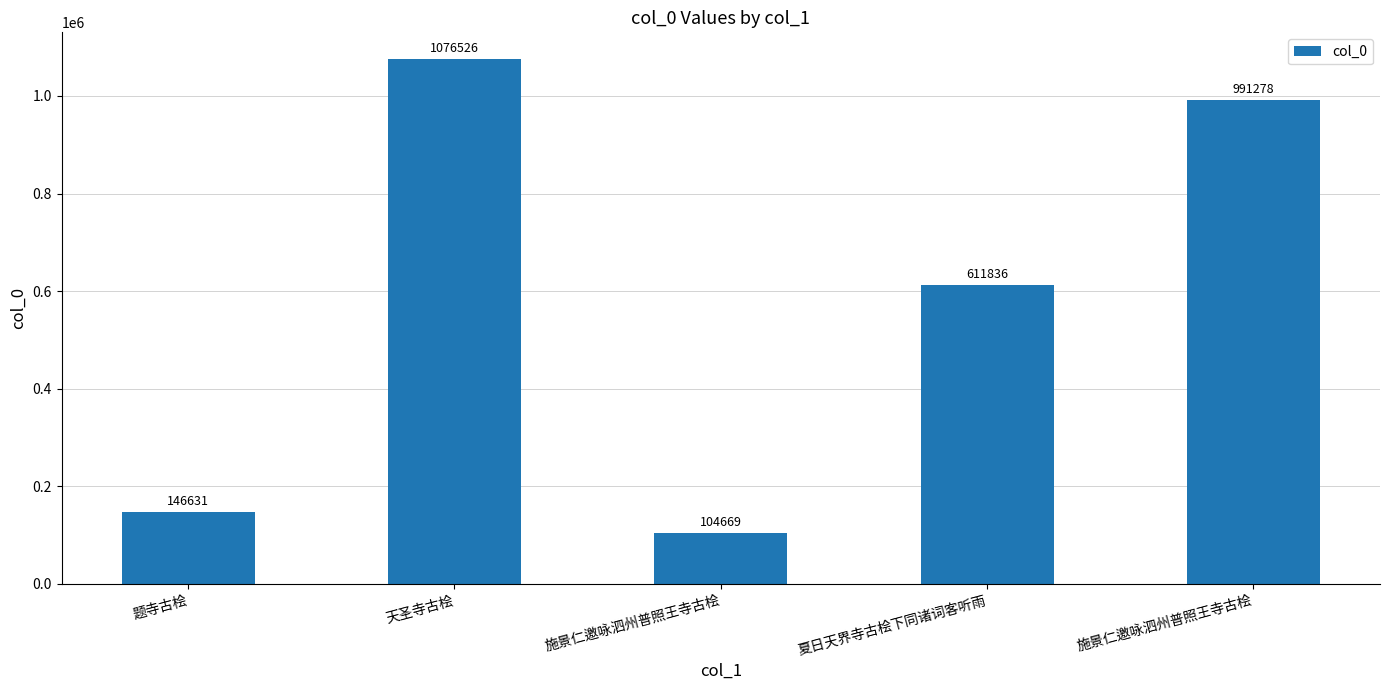

Does the chart contain any negative values?

No